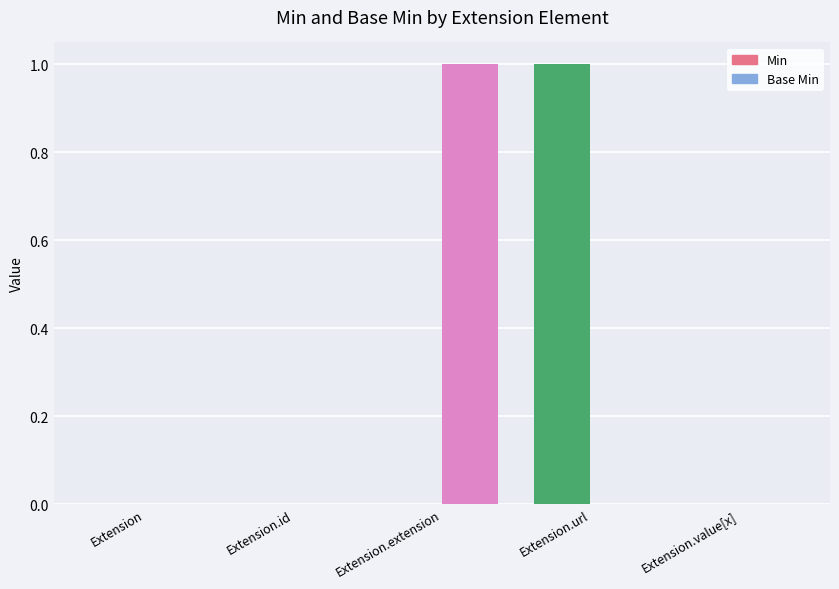

Is the value of Min at Extension.id greater than the value of Base Min at Extension.id?

No